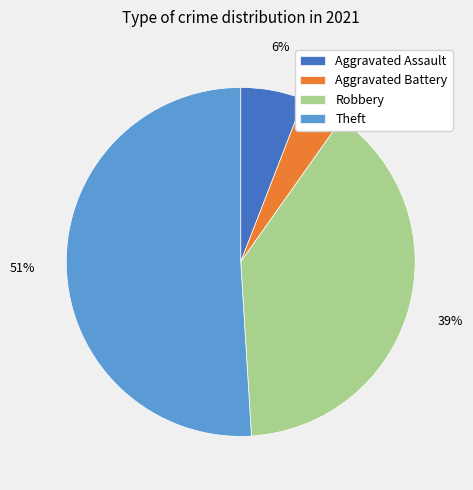

To the nearest percent, what is the average slice percentage?

25%